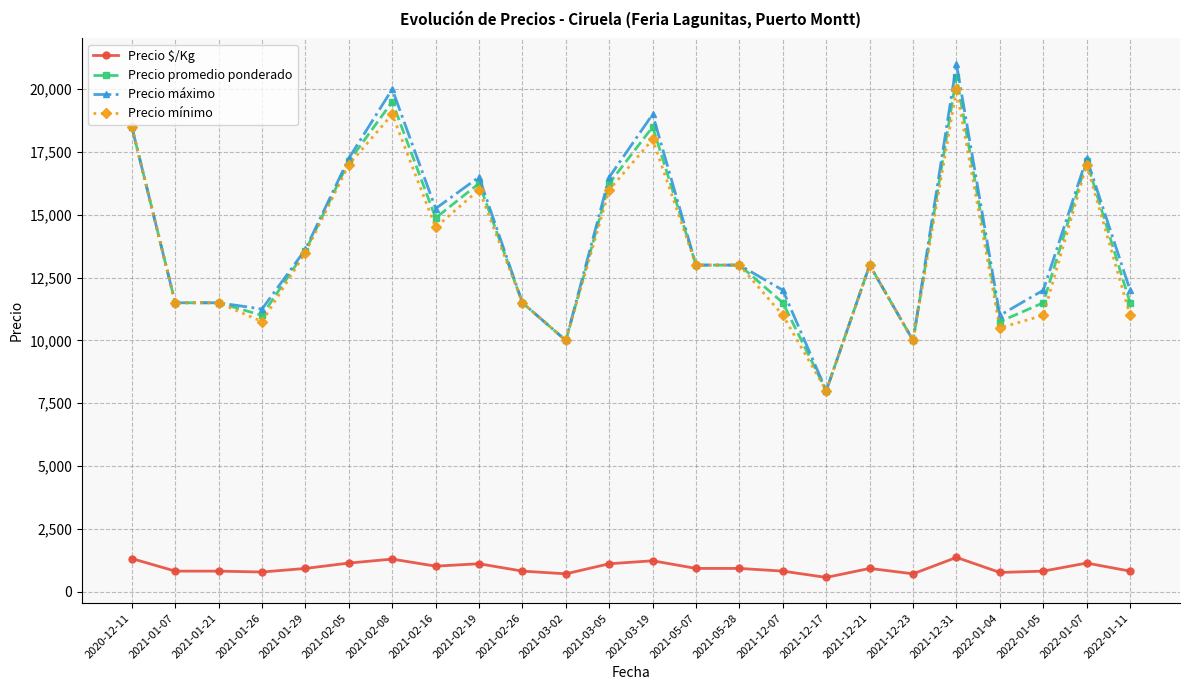

True or false: Precio máximo has more than 2 interior local peaks.

True